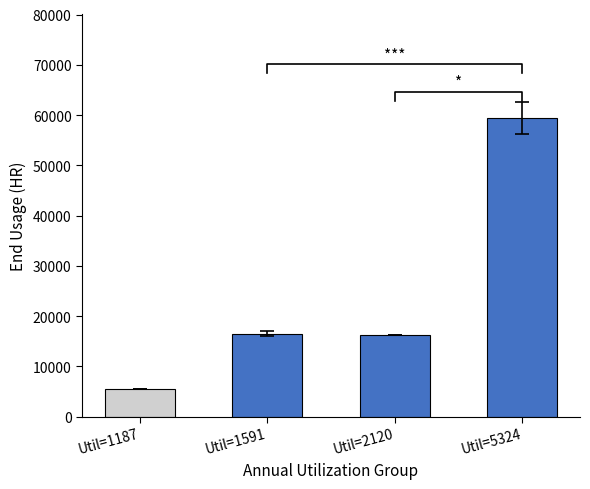

Reading left to right, extract all data points from this chart.

Util=1187=5443.6	Util=1591=16514.8	Util=2120=16280.6	Util=5324=59413.5